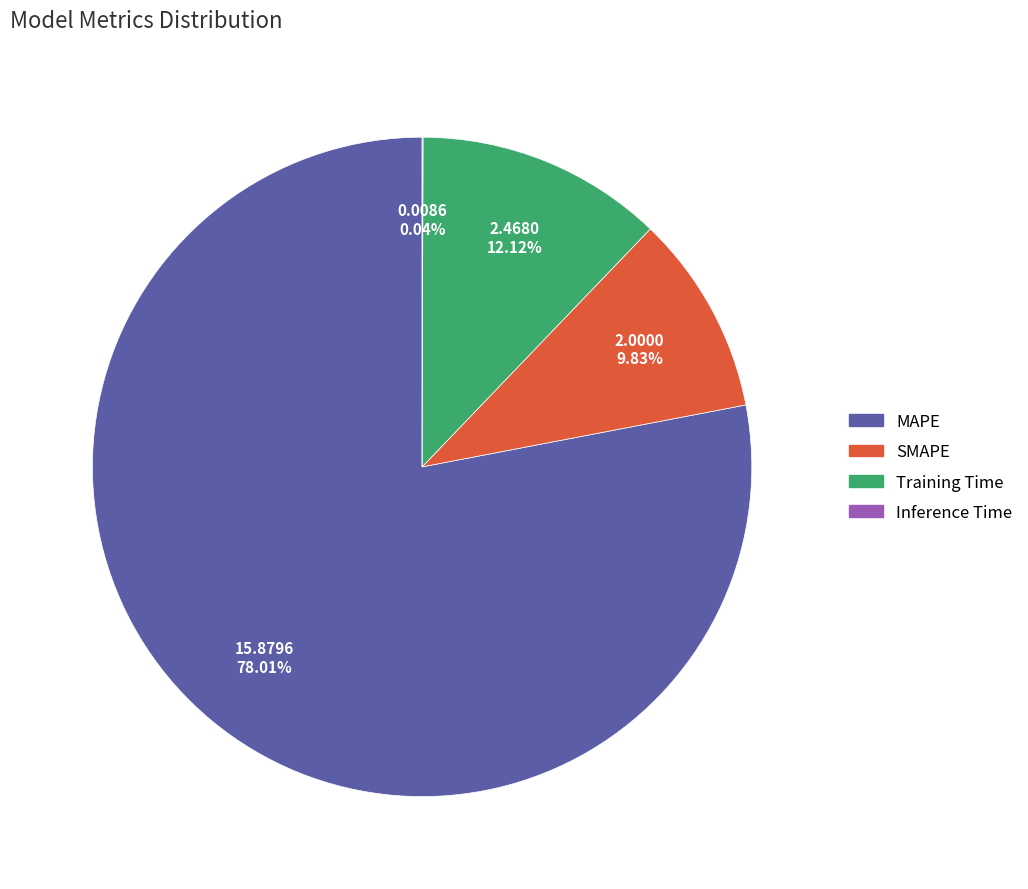

Which has a higher value, SMAPE or Training Time?

Training Time